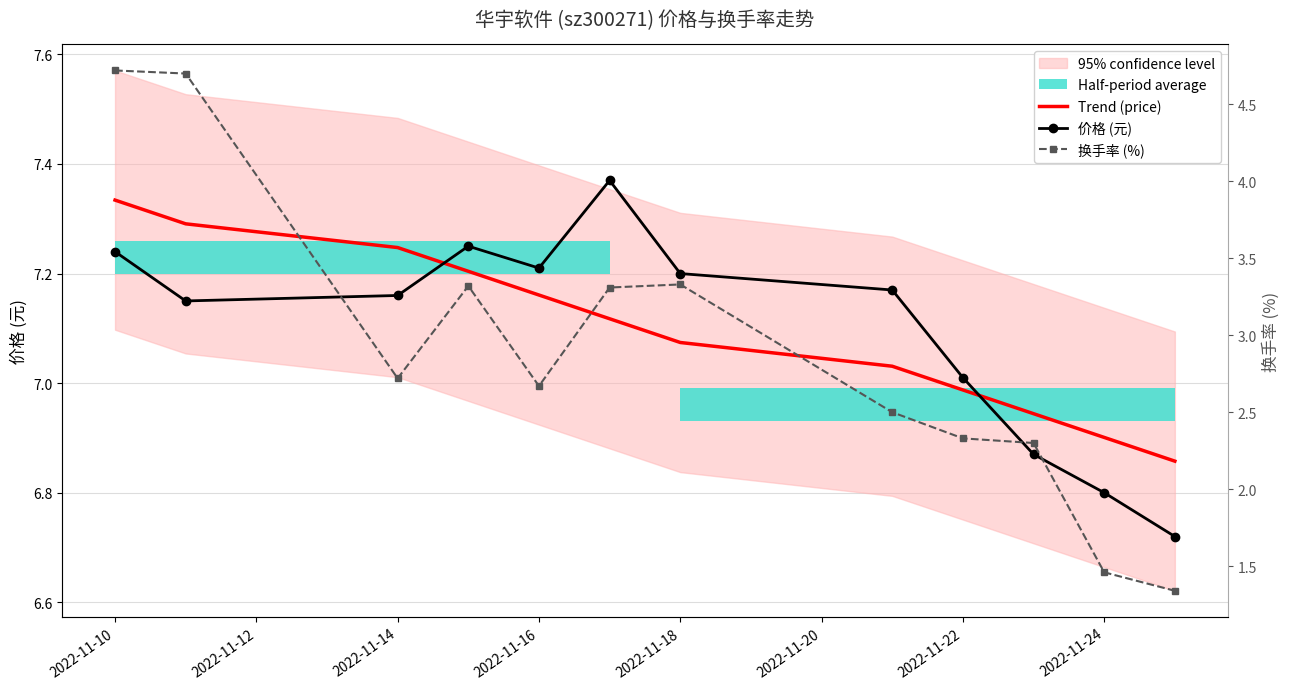

The 换手率 (%) series shows 0.6 at 2022-11-16. True or false?

False